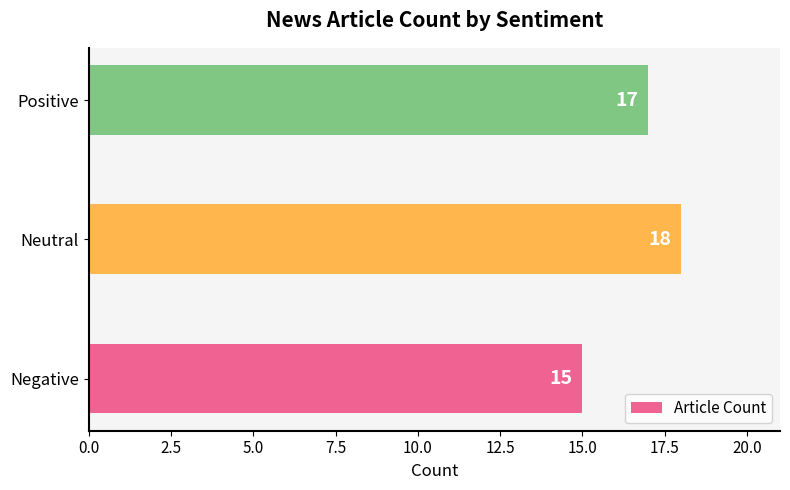

What is the change in value from Negative to Positive?

+2